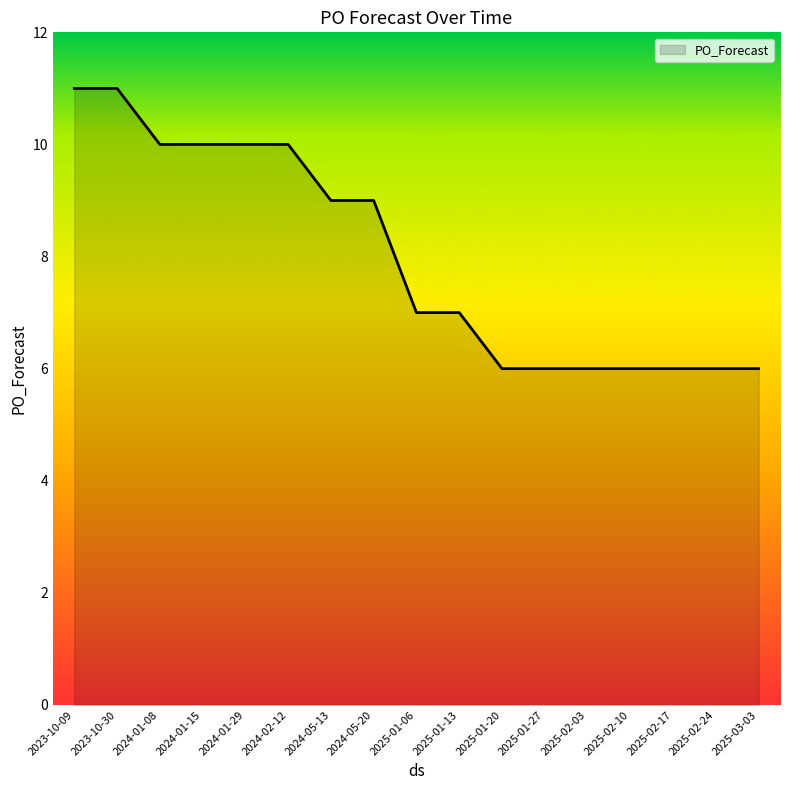

Read the value at 2024-02-12.

10